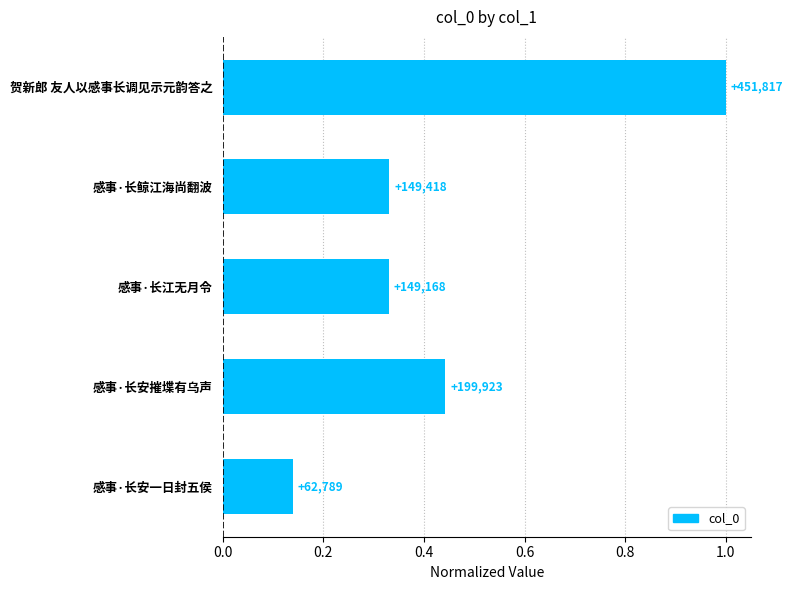

What is the smallest value displayed?

0.1